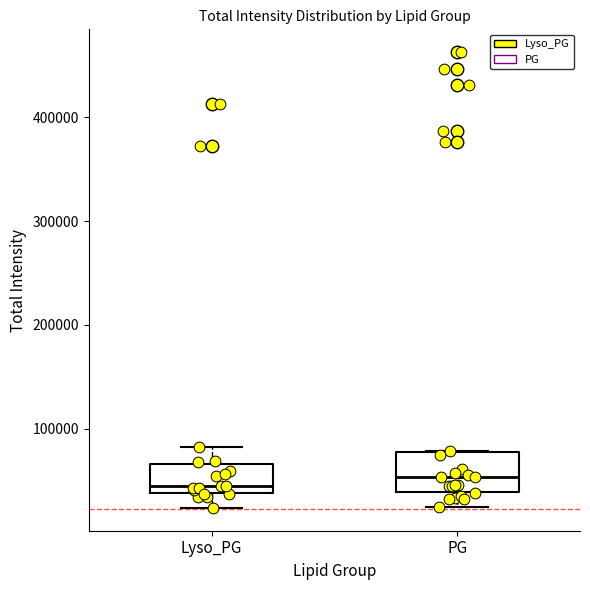

Where is the lower edge of the box for Lyso_PG on the y-axis? The values are not printed on the chart, so give them approximately, as read against the axis.

40000